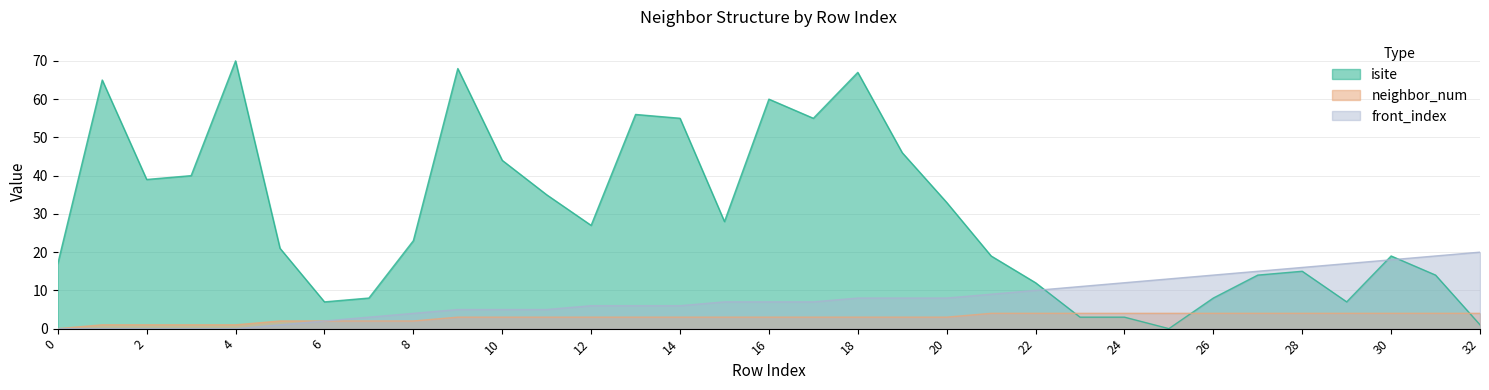

The value of neighbor_num at 24 is 6. True or false?

False